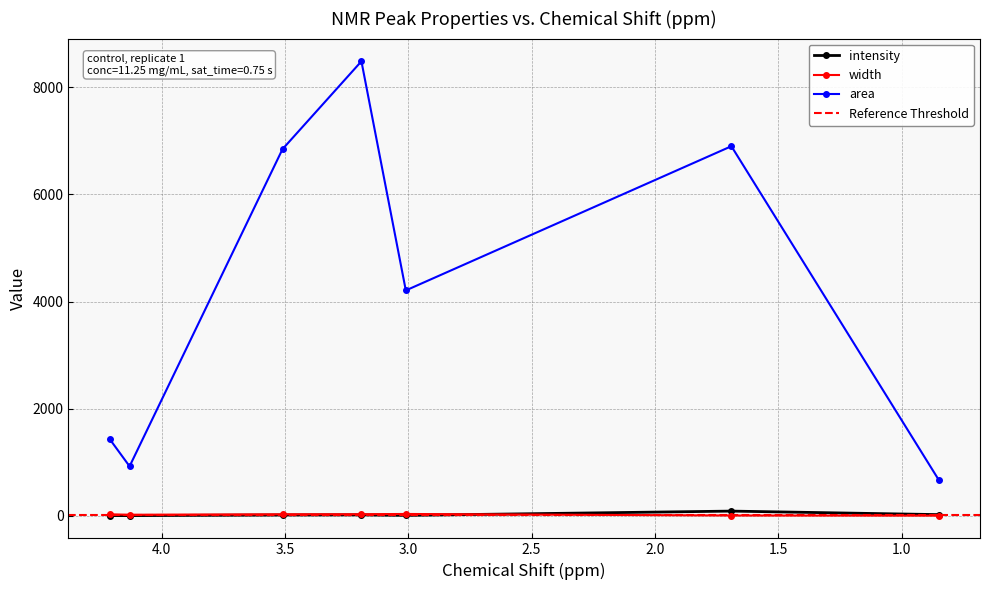

How many lines are shown in the chart?

3